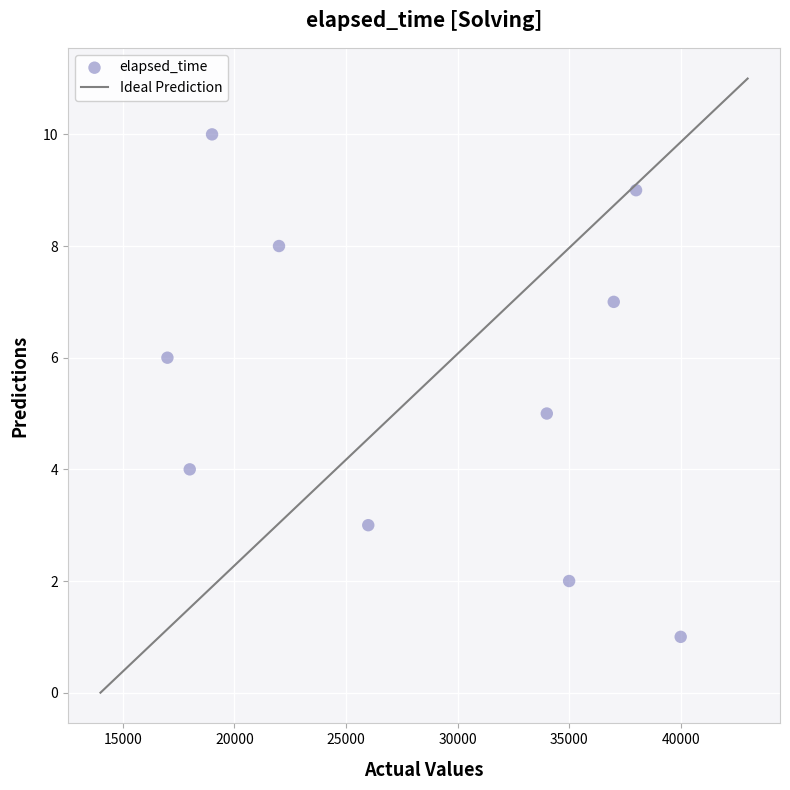

What is the average Y value?

6